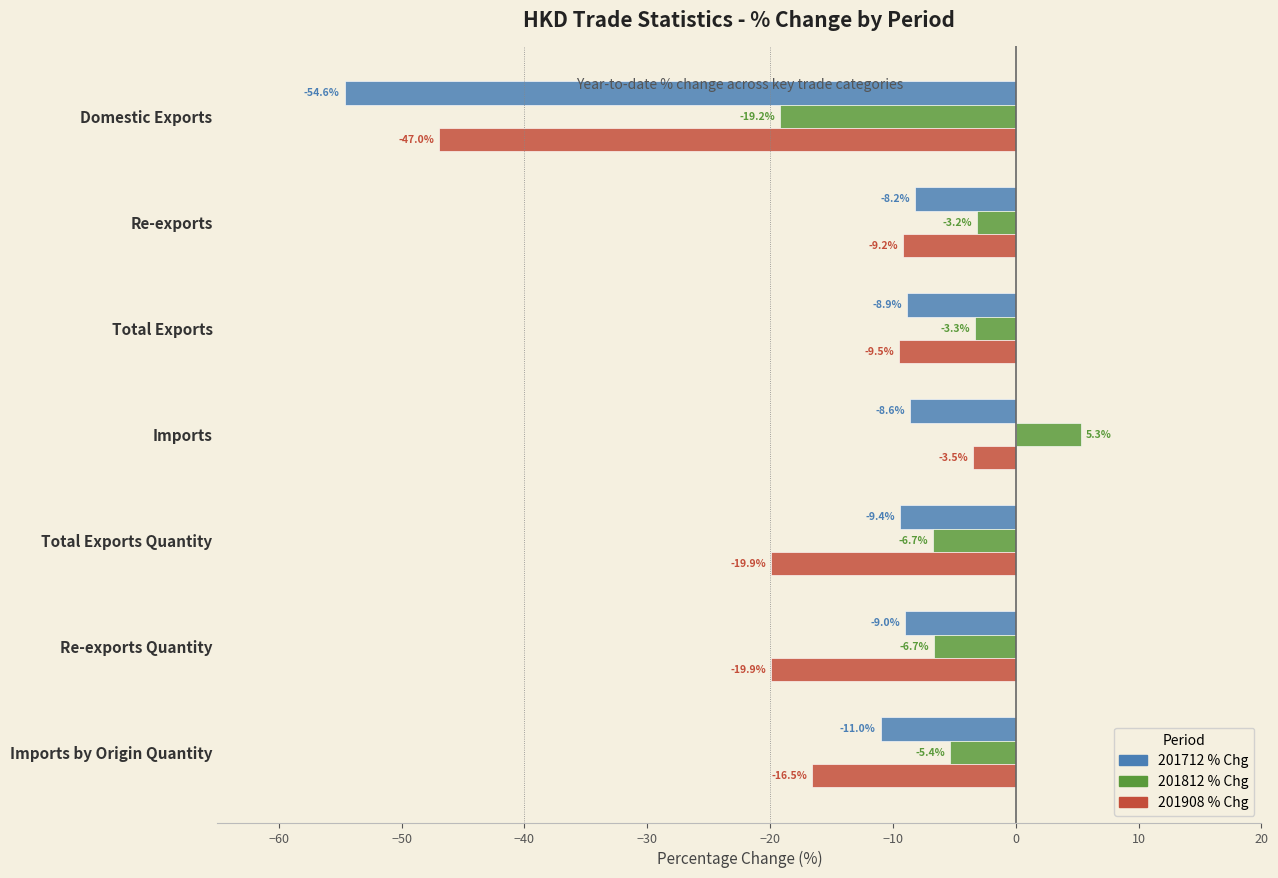

What is the minimum value shown in the chart?

-54.6